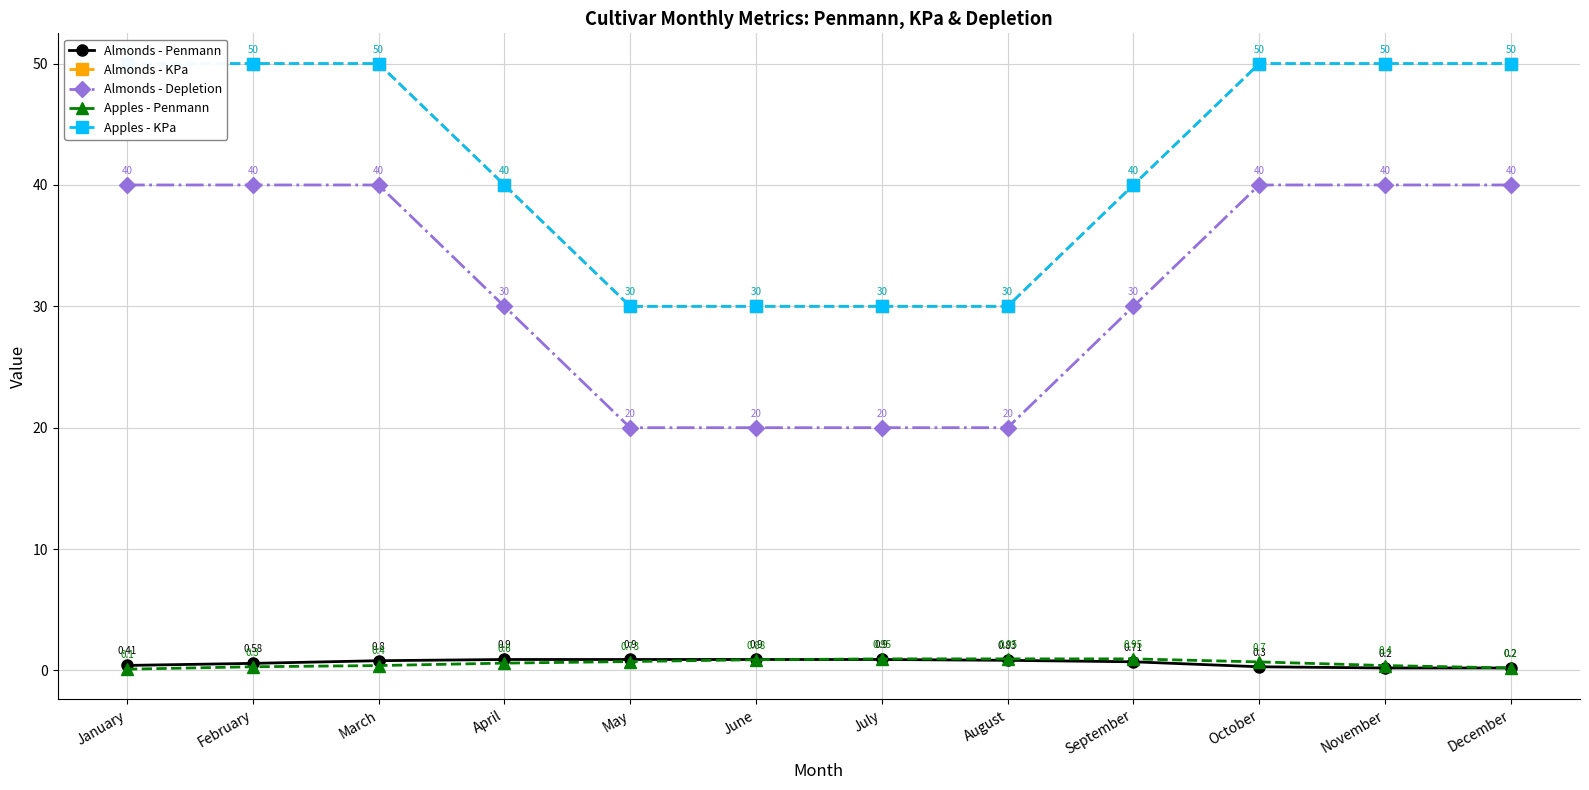

The value of Almonds - Penmann at September is 0.7. True or false?

True